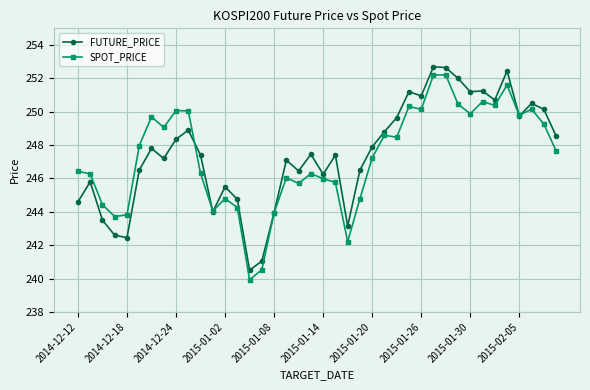

True or false: FUTURE_PRICE has more than 2 points higher than both neighbors.

True